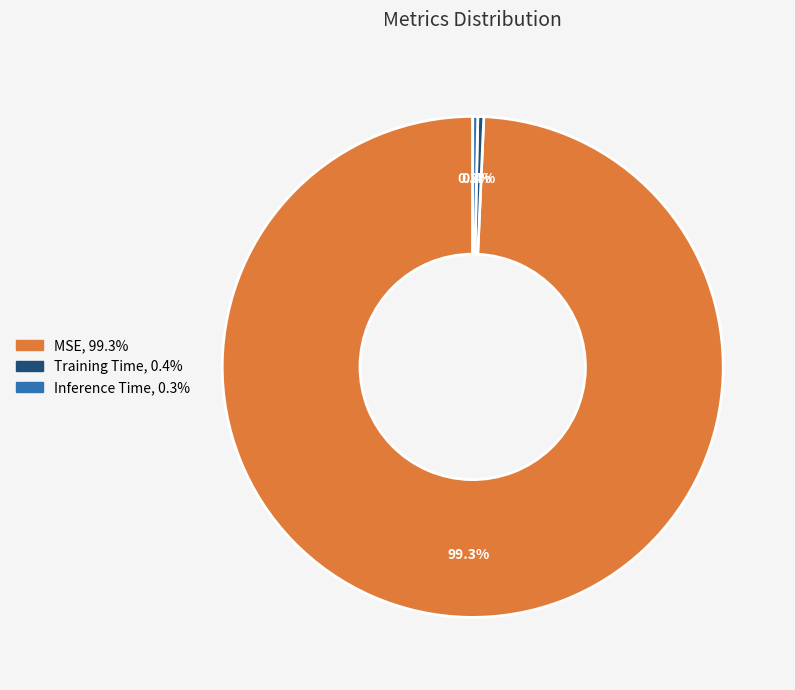

How many segments does this pie chart have?

3